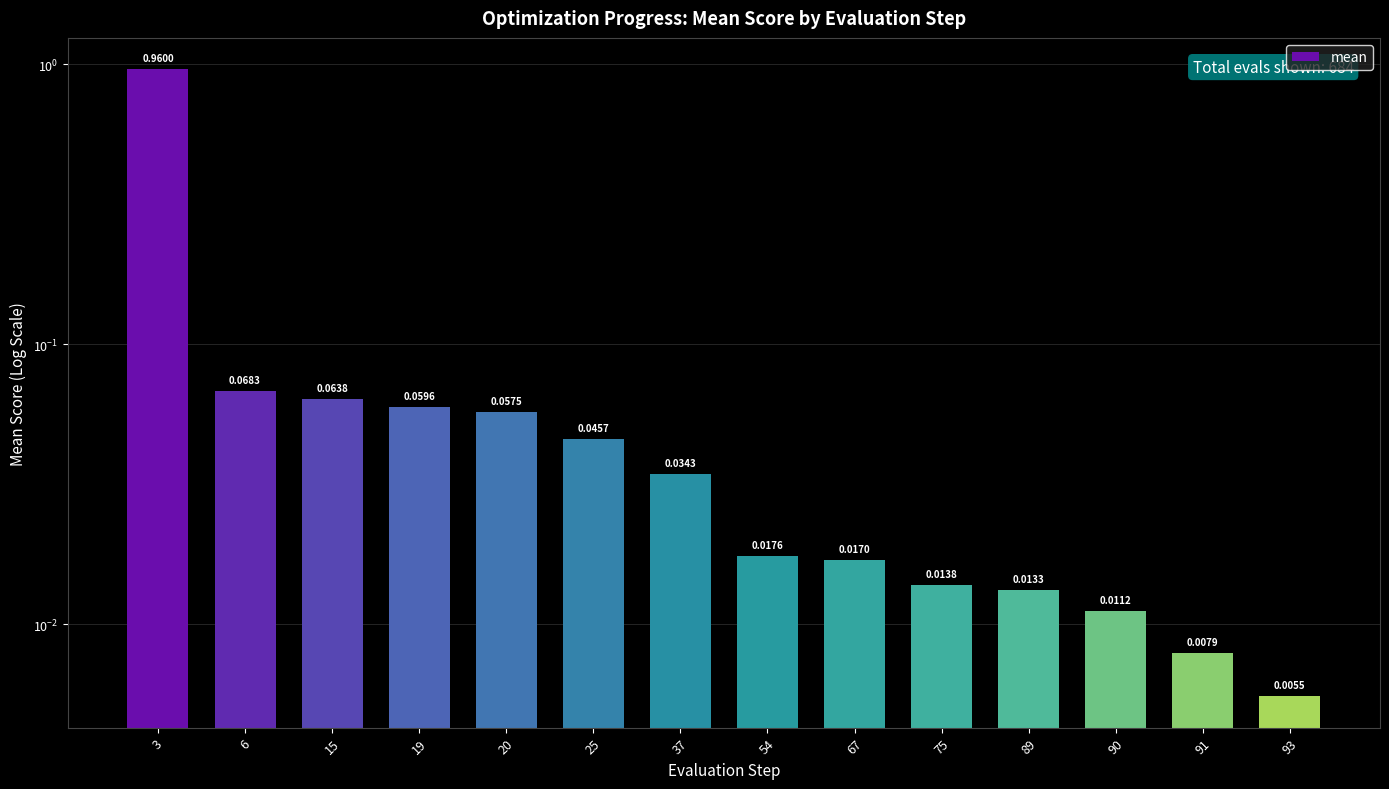

What is the average value?

0.1